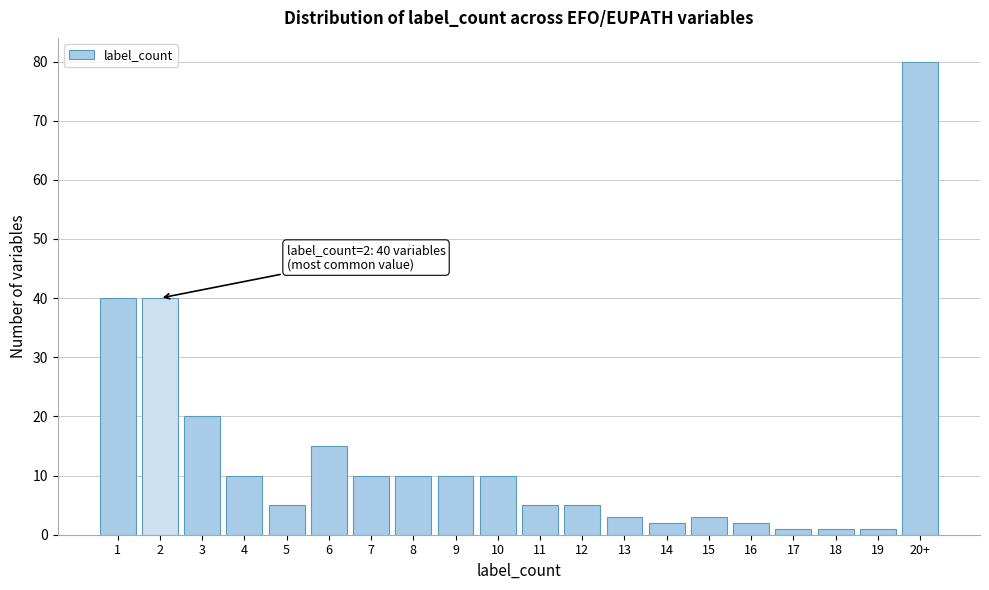

Reading left to right, list all the values displayed in this chart.

40	40	20	10	5	15	10	10	10	10	5	5	3	2	3	2	1	1	1	80